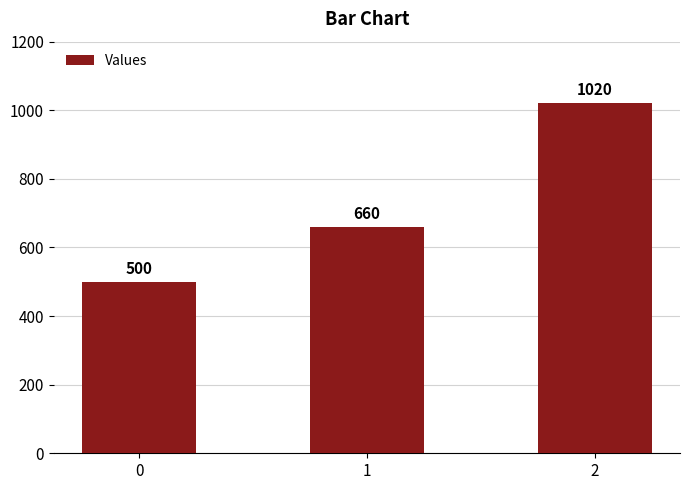

Reading left to right, extract all data points from this chart.

0=500	1=660	2=1020